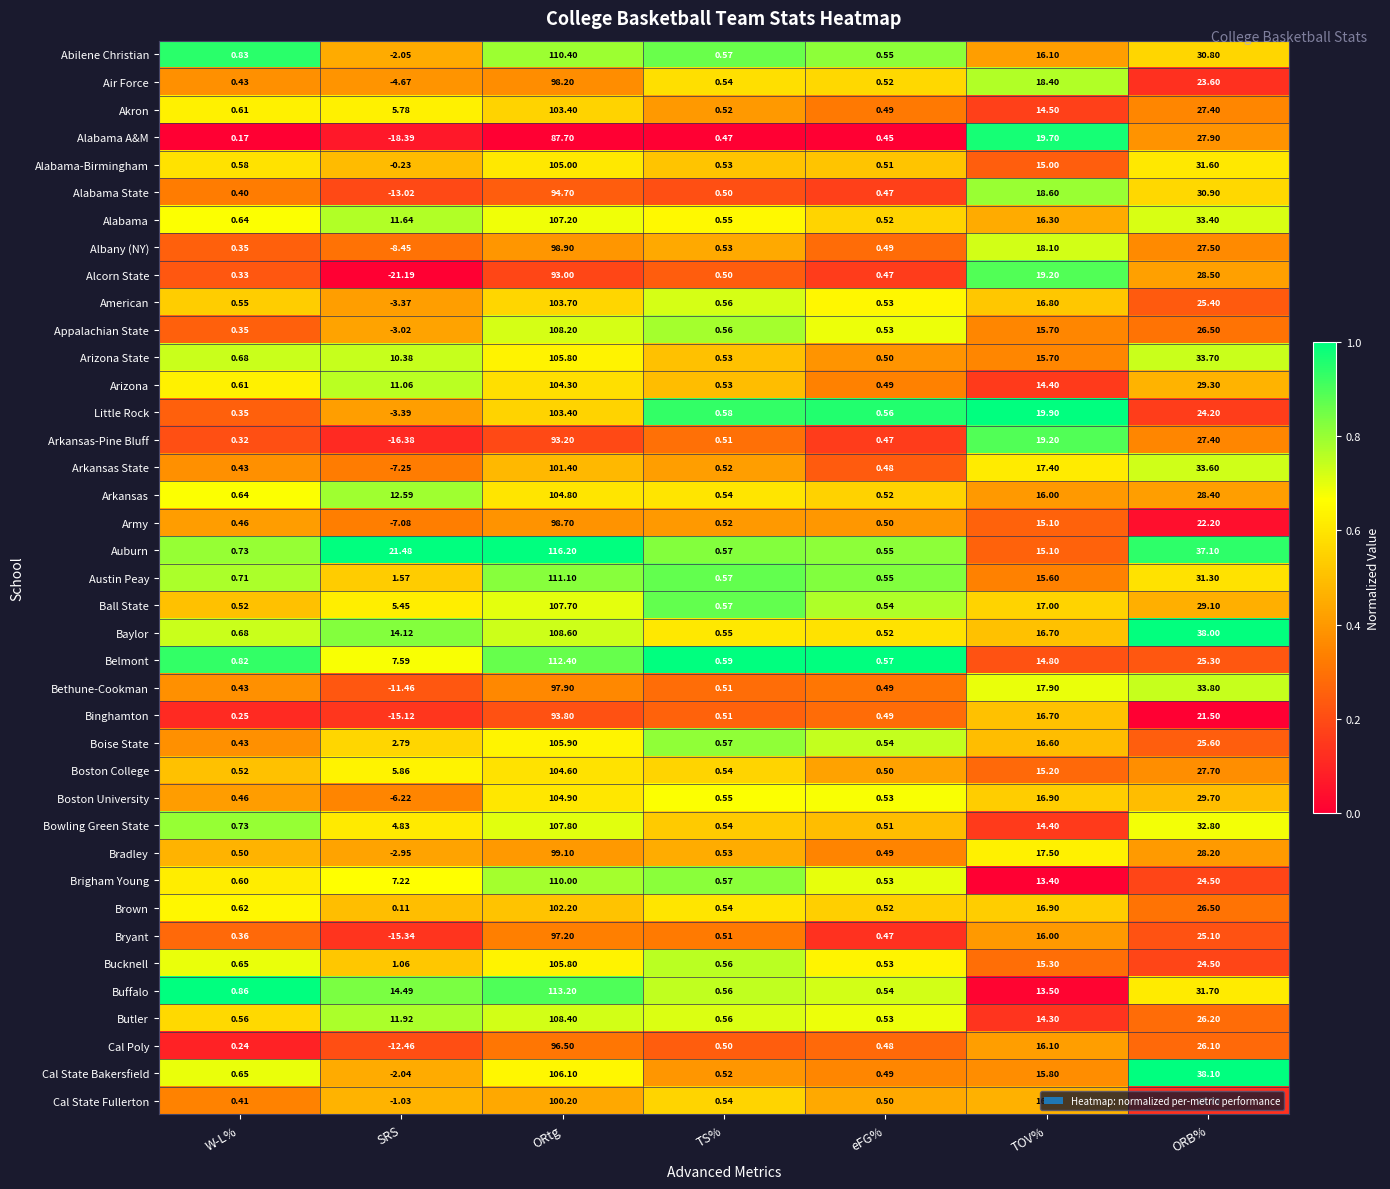

Which series has the largest total across all categories?

Auburn